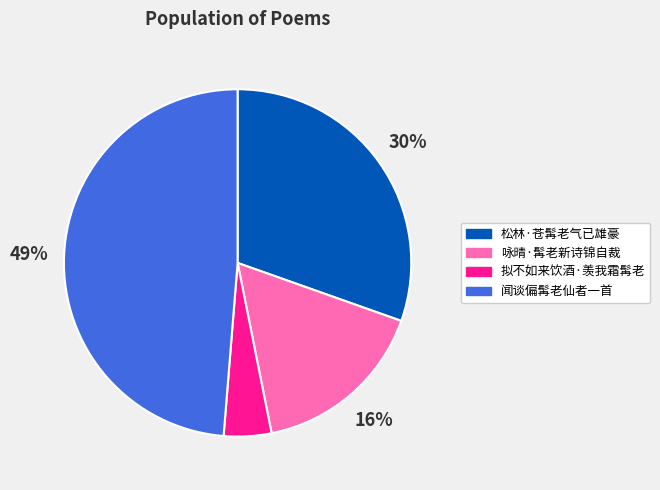

To the nearest percent, what portion does 松林·苍髯老气已雄豪 represent?

30%